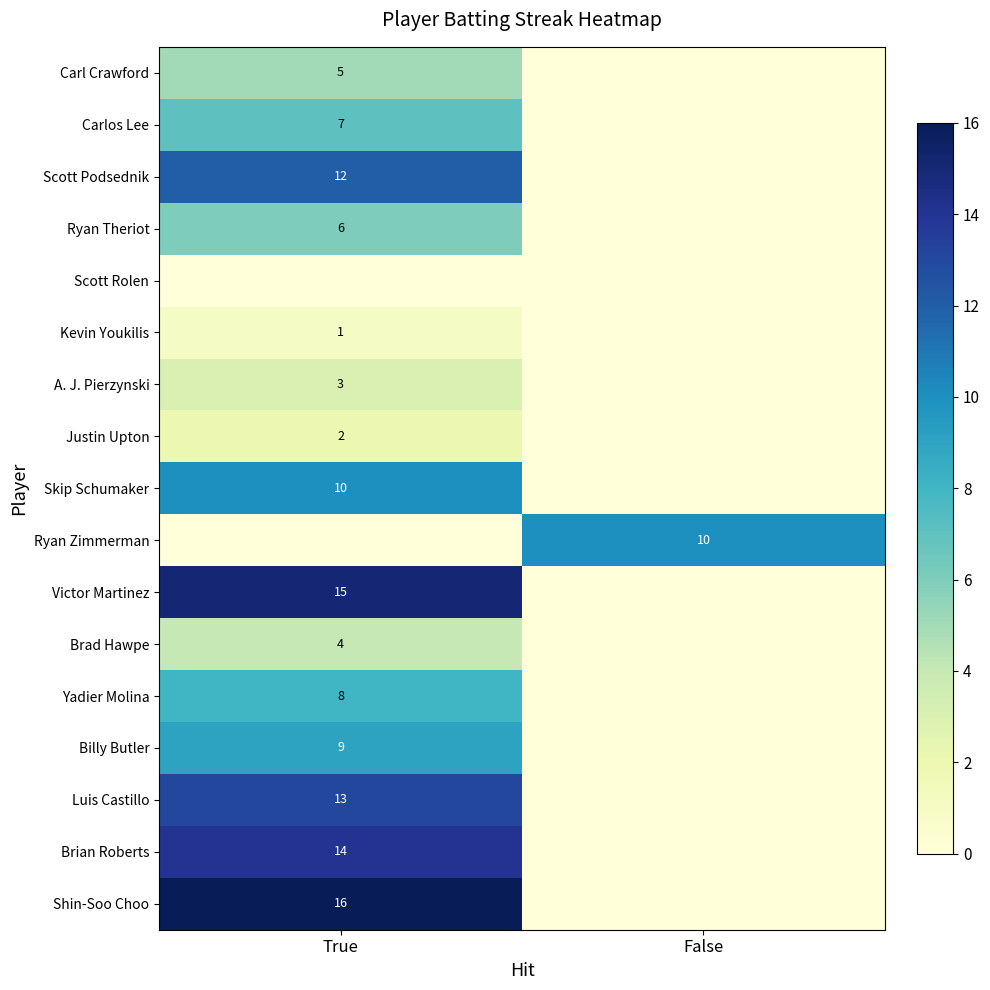

What is the total value across all series at True?

125